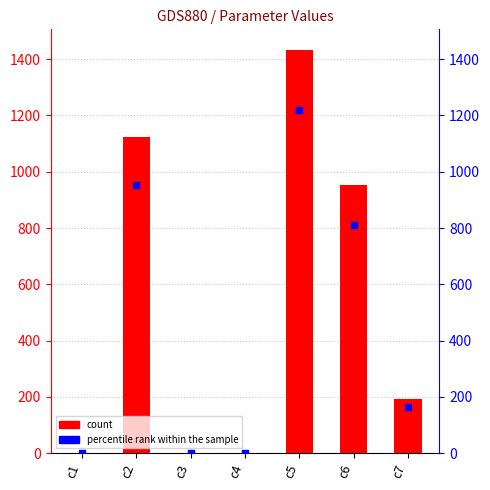

At how many categories does at least one series exceed 831?

3